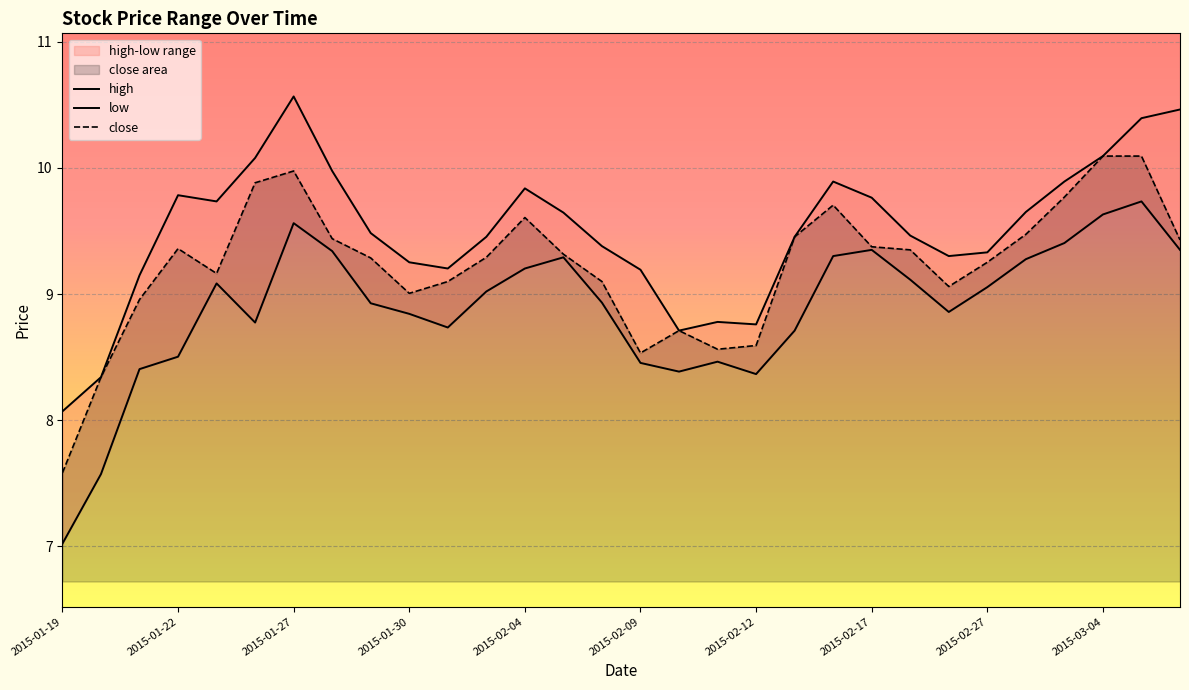

How many values in the close series exceed 9?

23